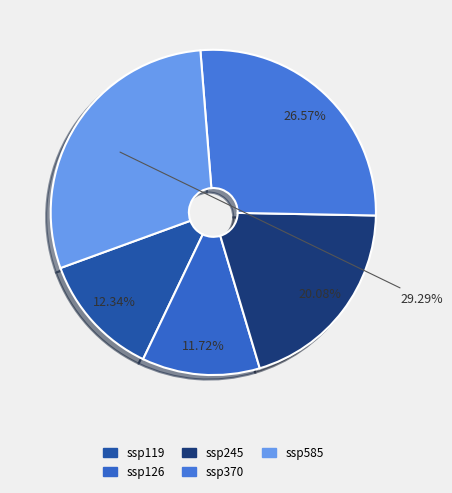

To the nearest percent, what is the combined percentage of ssp245 and ssp370?

47%